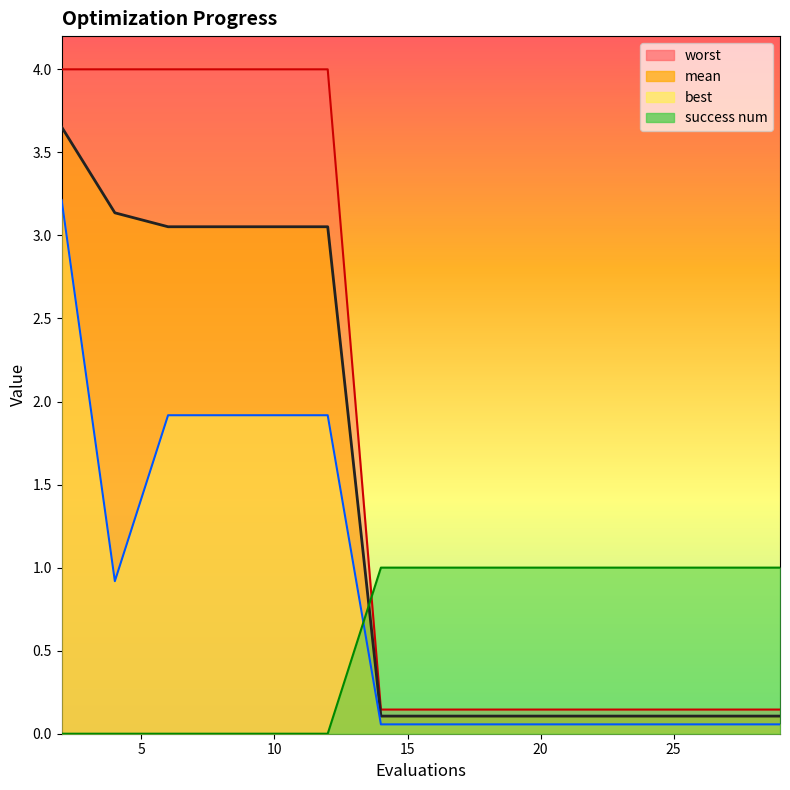

Is the value of worst at 18 greater than the value of best at 16?

Yes